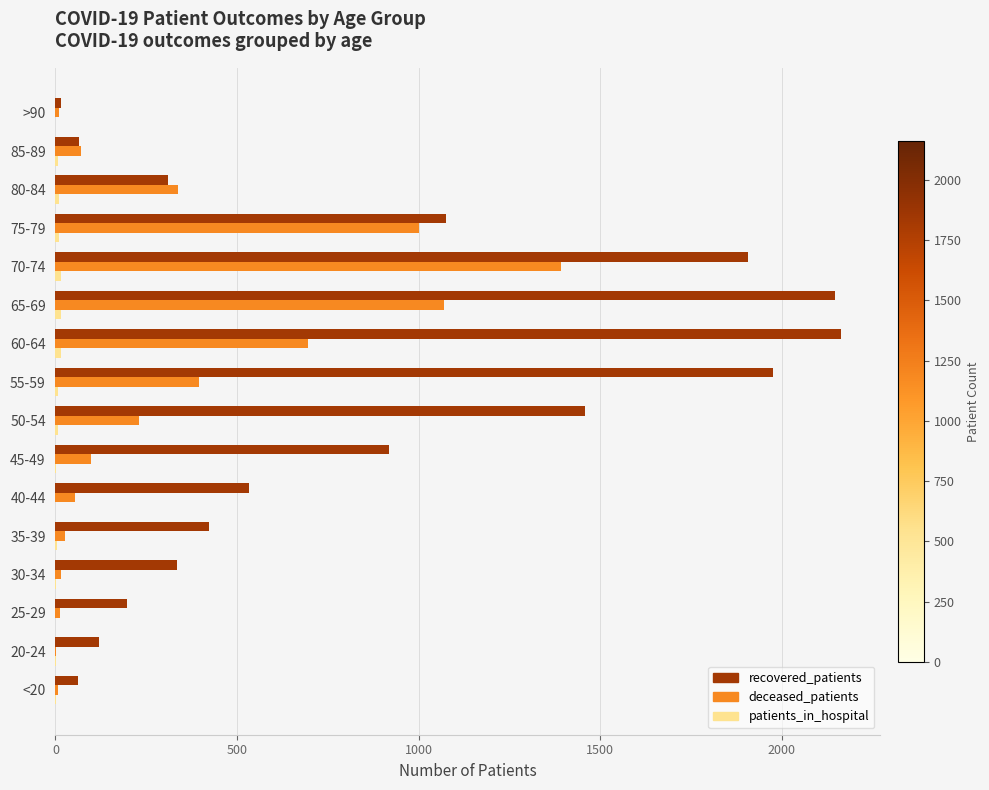

Which series has the largest total across all categories?

recovered_patients